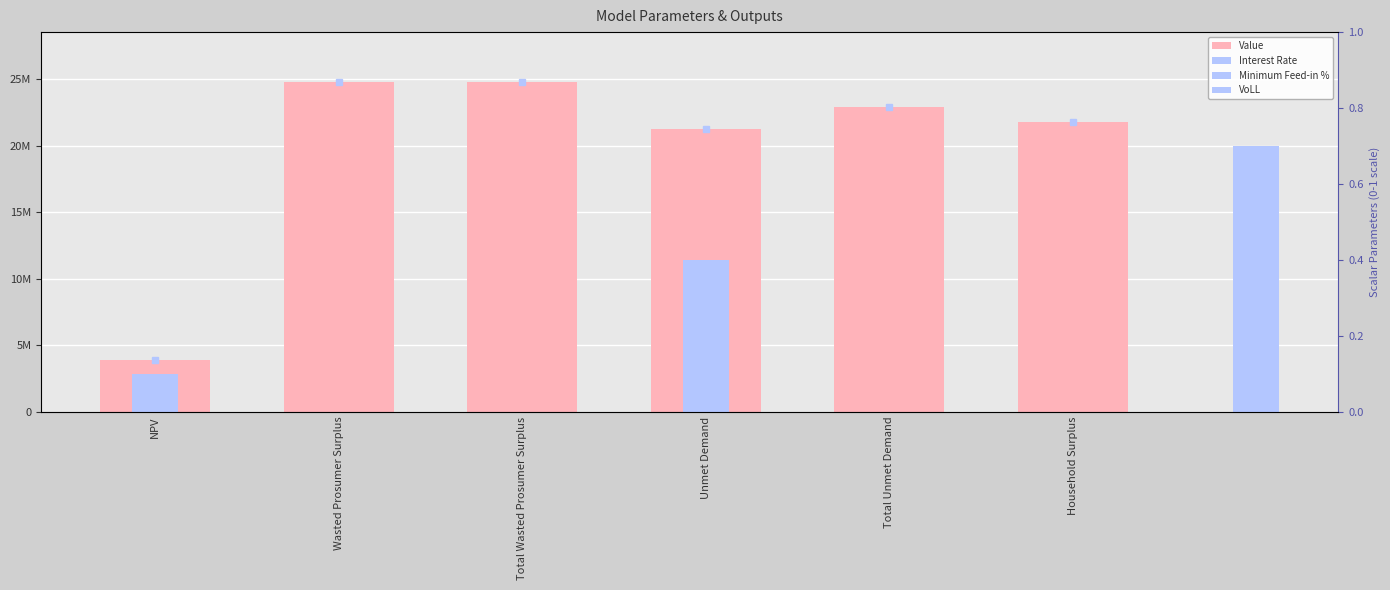

Read the value at Wasted Prosumer Surplus.

24796818.4